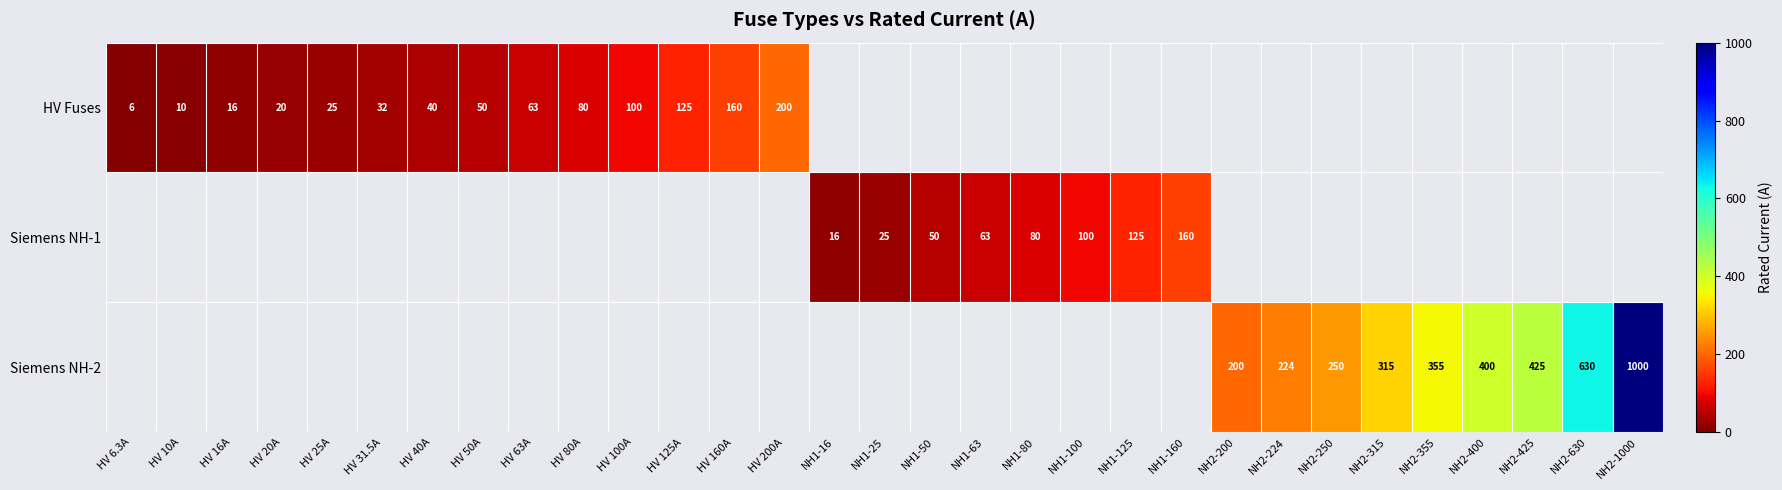

Is the value of Siemens NH-1 at HV 10A greater than the value of Siemens NH-2 at NH2-250?

No